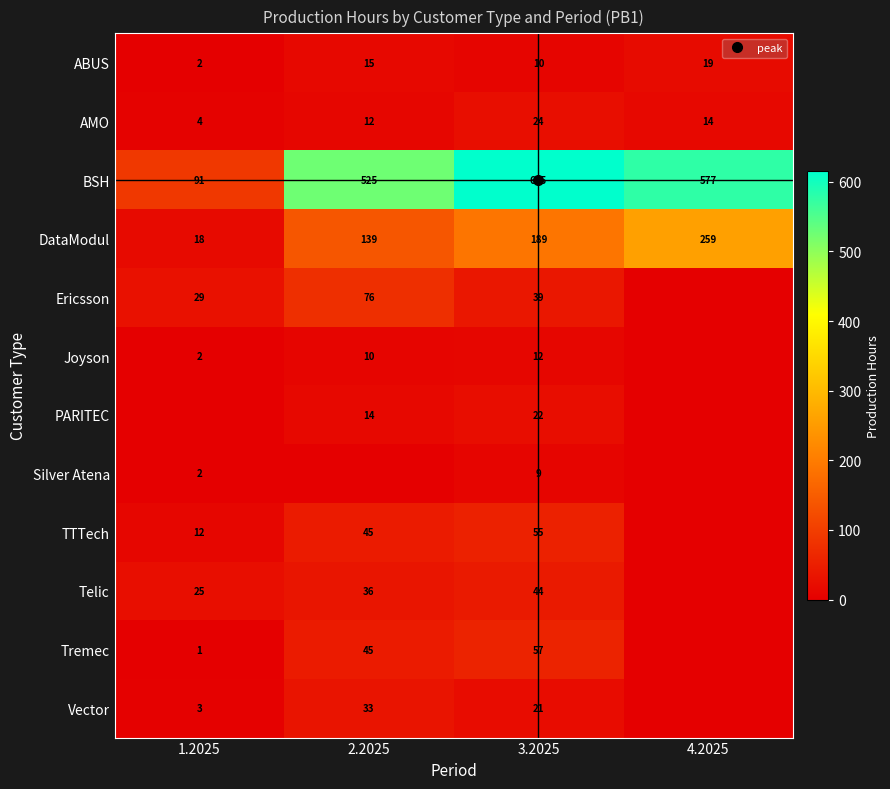

Rank the categories by Silver Atena value from lowest to highest.

2.2025, 4.2025, 1.2025, 3.2025